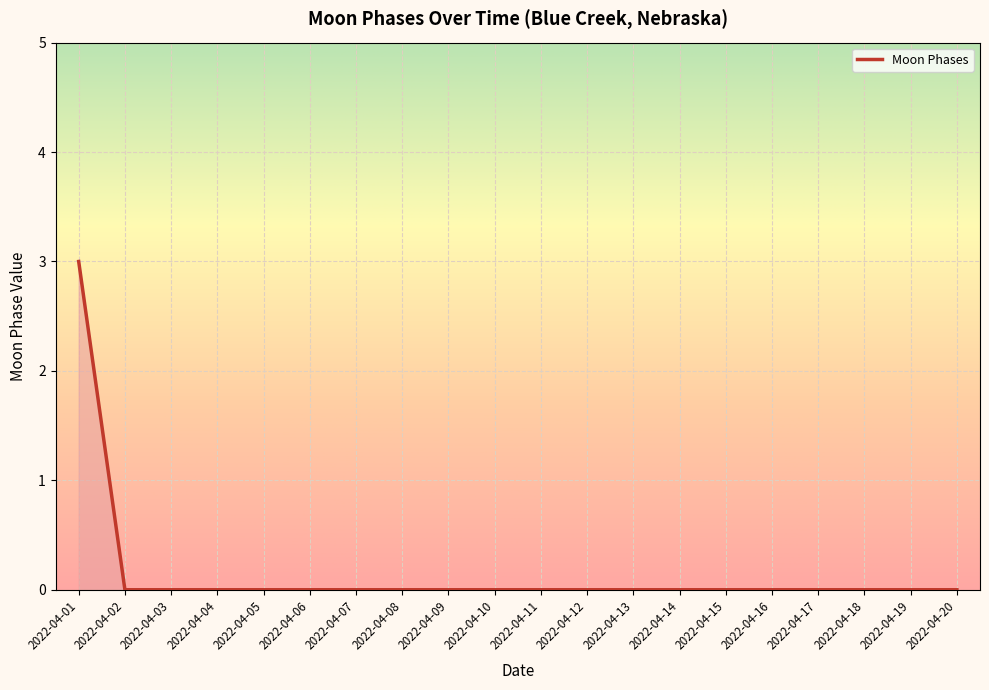

How many series are shown in this chart?

1